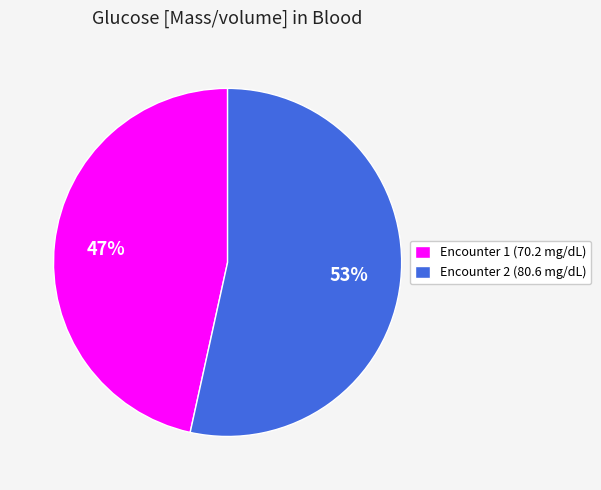

Which has a higher value, Encounter 2 (80.6 mg/dL) or Encounter 1 (70.2 mg/dL)?

Encounter 2 (80.6 mg/dL)